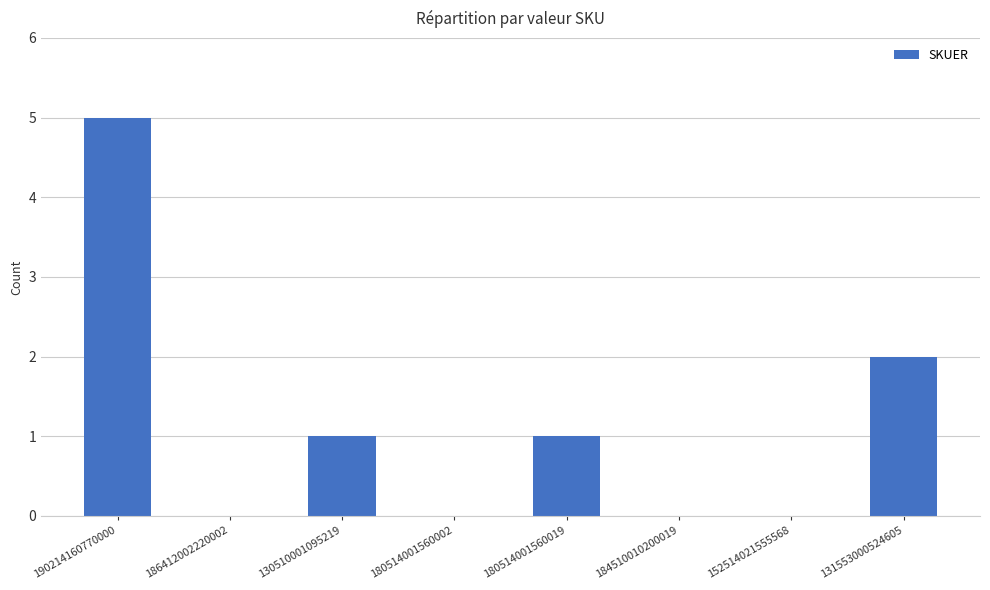

True or false: the data shows 1 at 180514001560019.

True